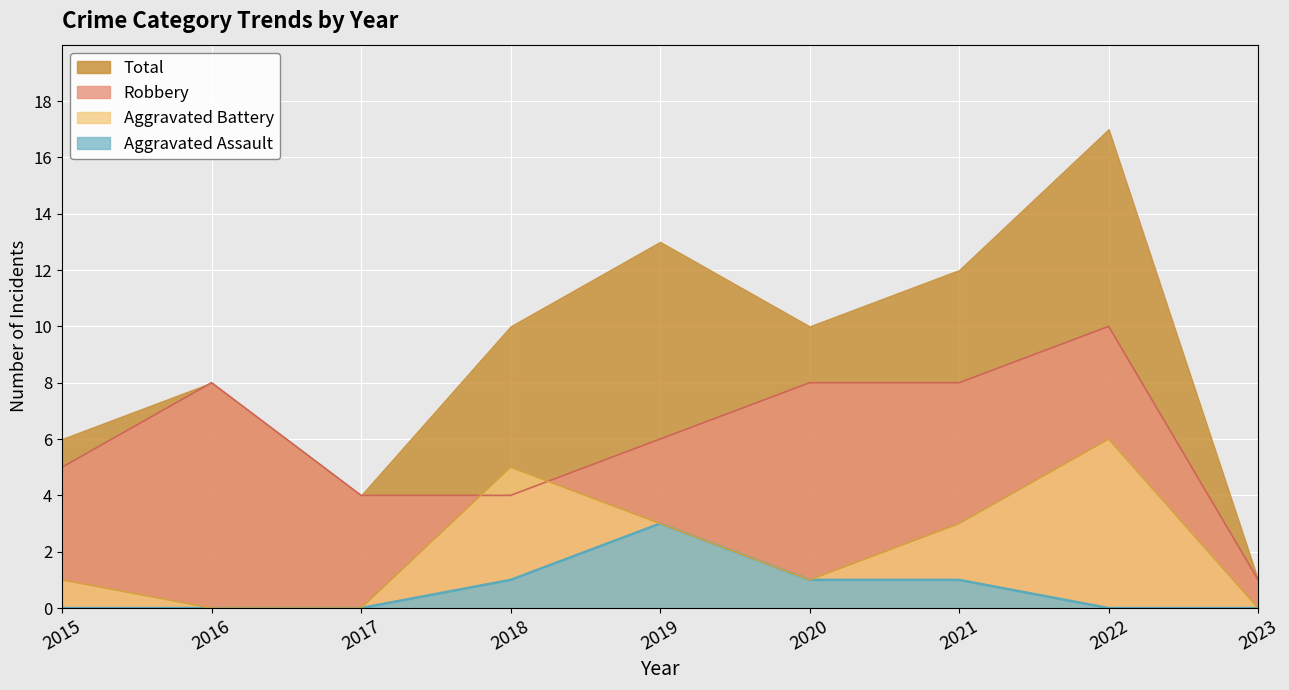

What are all the series names shown in the legend?

Total, Robbery, Aggravated Battery, Aggravated Assault